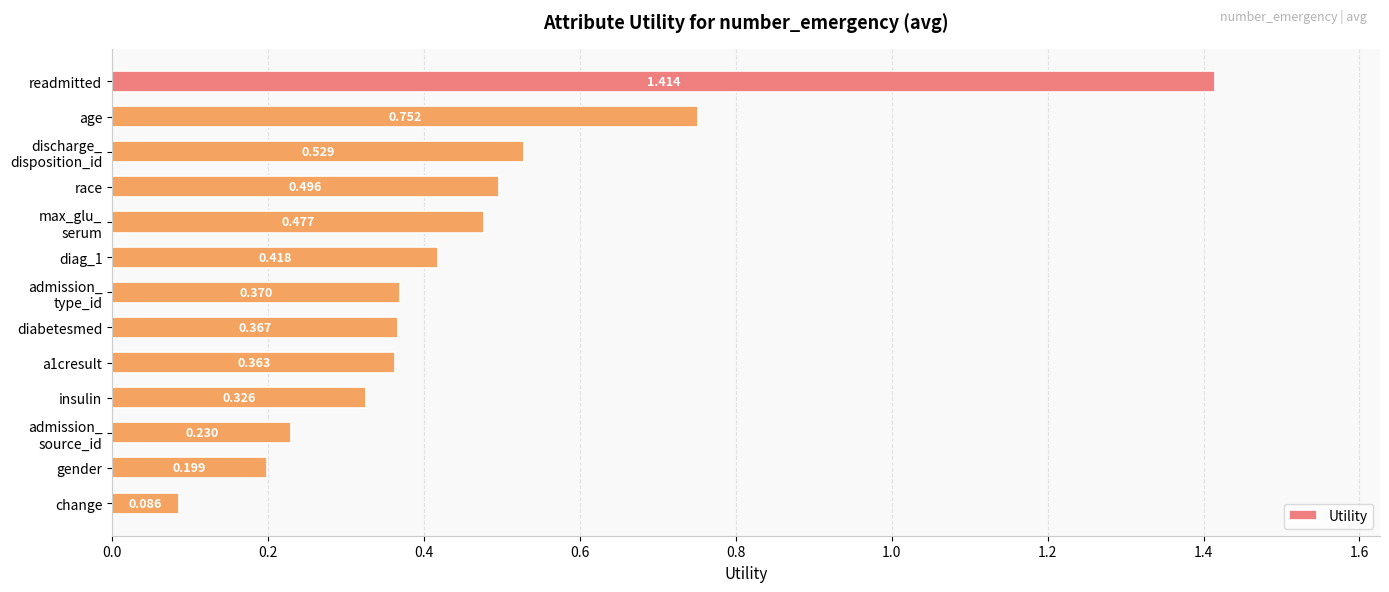

What is the label of the 12th bar from the top?

gender